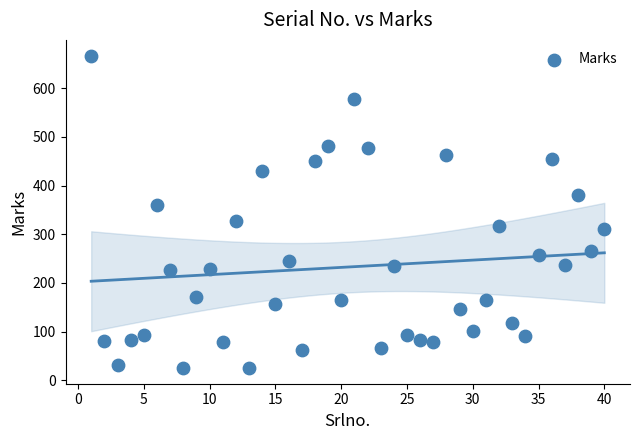

What is the range of X values (max minus min)?

39